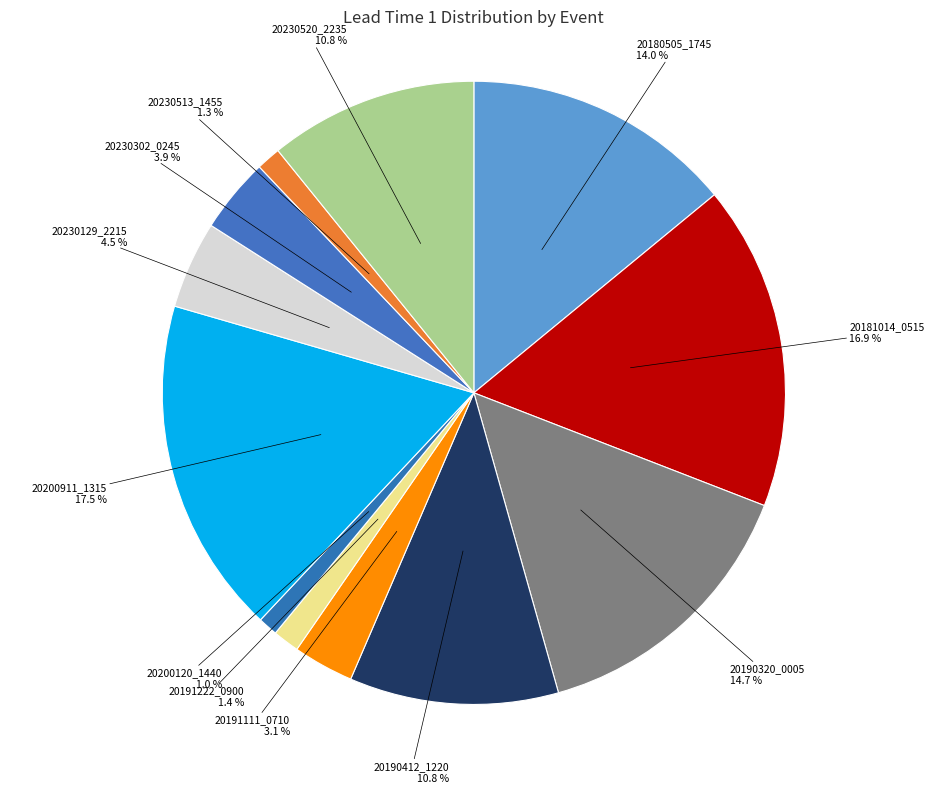

Between 20190412_1220 and 20230513_1455, which is larger?

20190412_1220